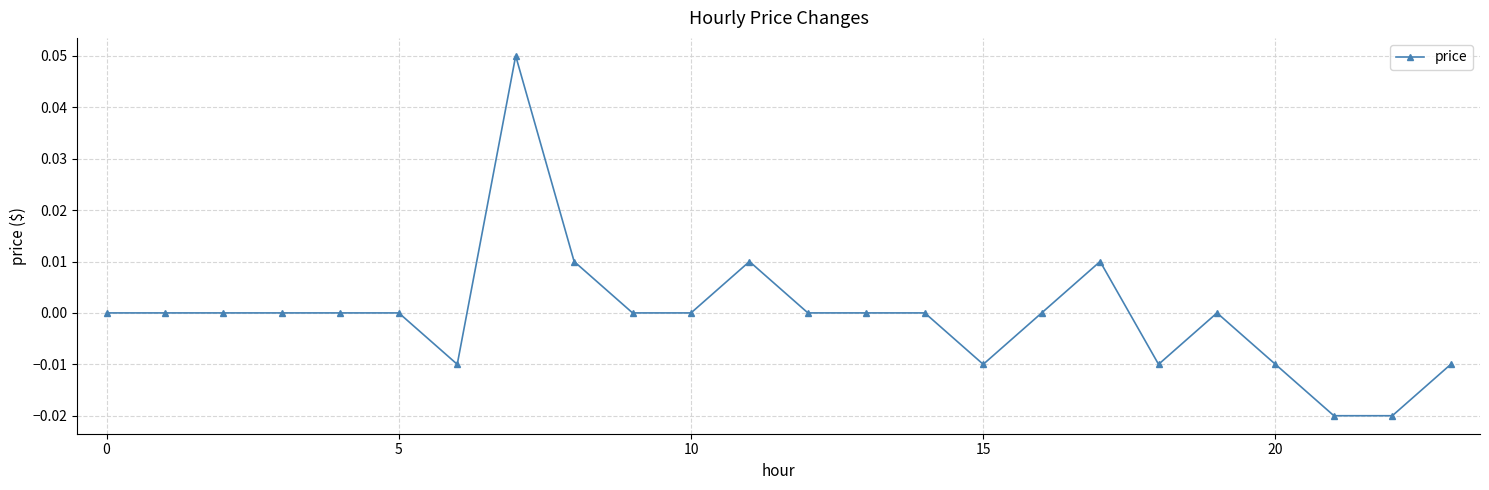

True or false: the data has more than 2 interior local peaks.

True